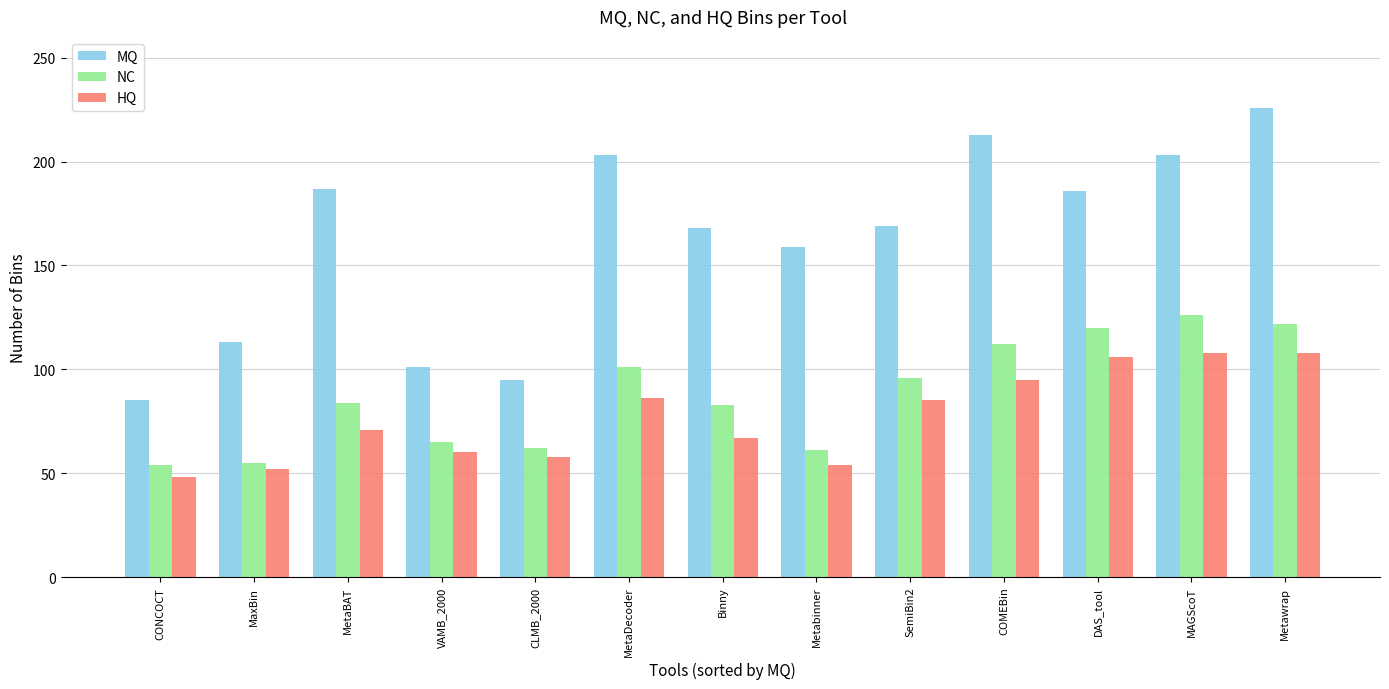

What is the sum of all HQ values?

998